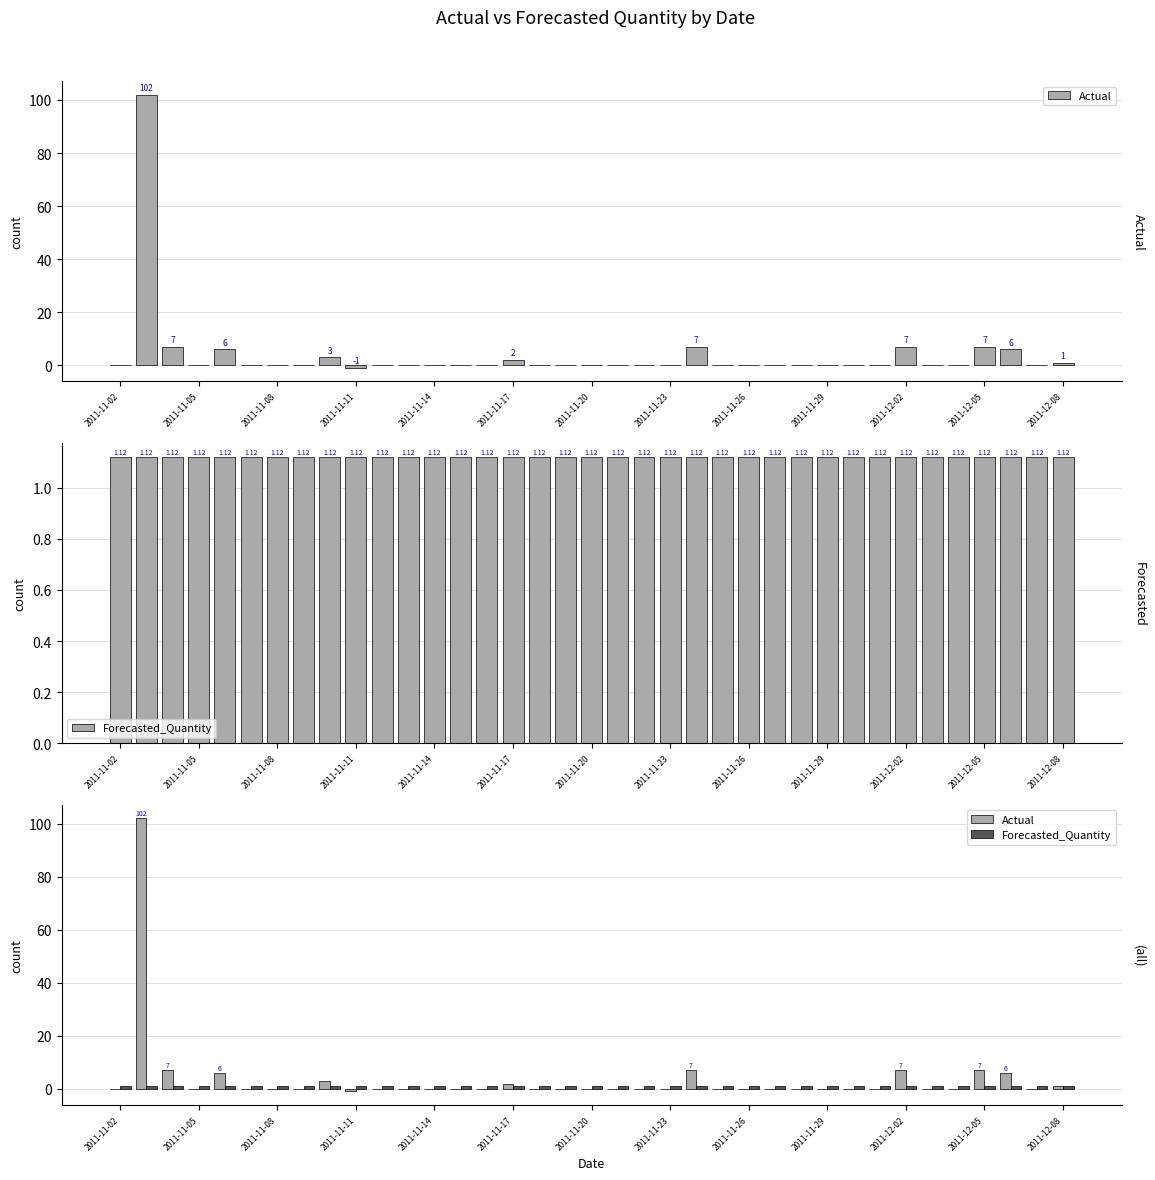

How many data points in Actual are above 0?

10